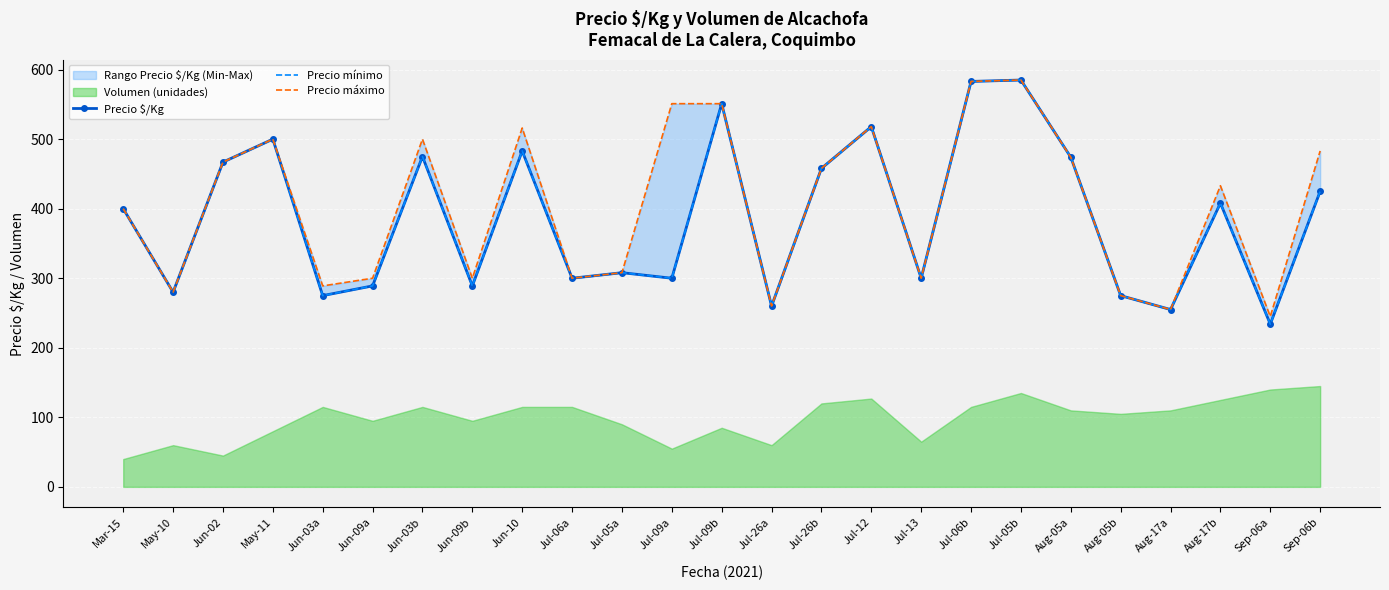

How many lines are shown in the chart?

3